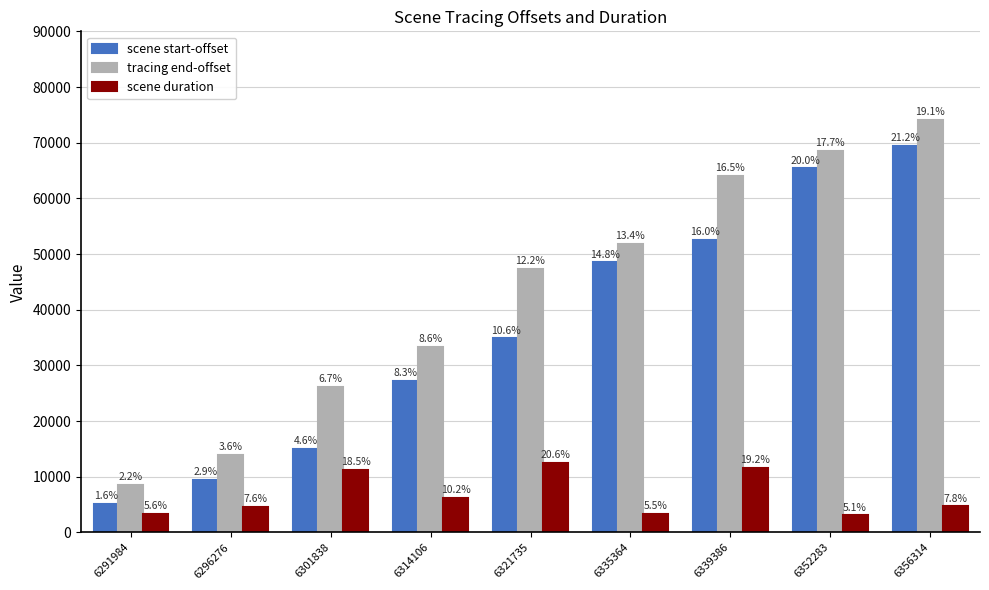

Is the value of tracing end-offset at 6296276 greater than the value of scene duration at 6335364?

Yes